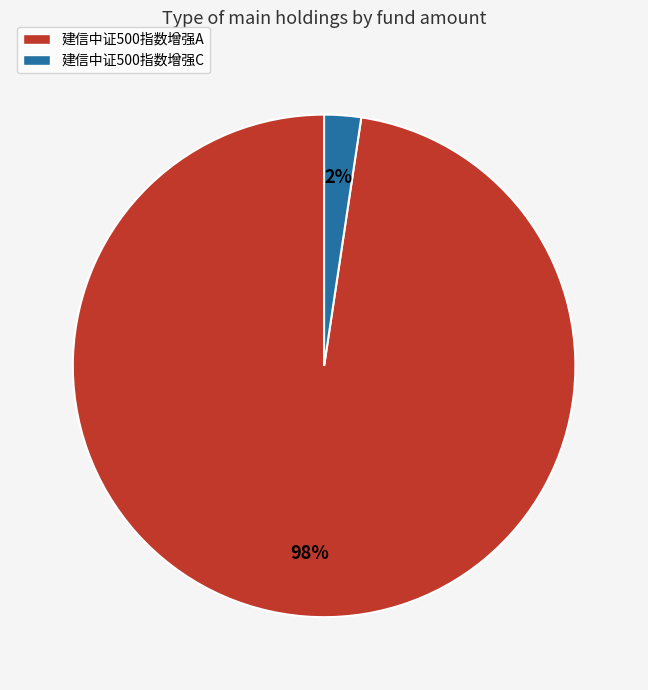

Rank the categories by value from highest to lowest.

建信中证500指数增强A, 建信中证500指数增强C